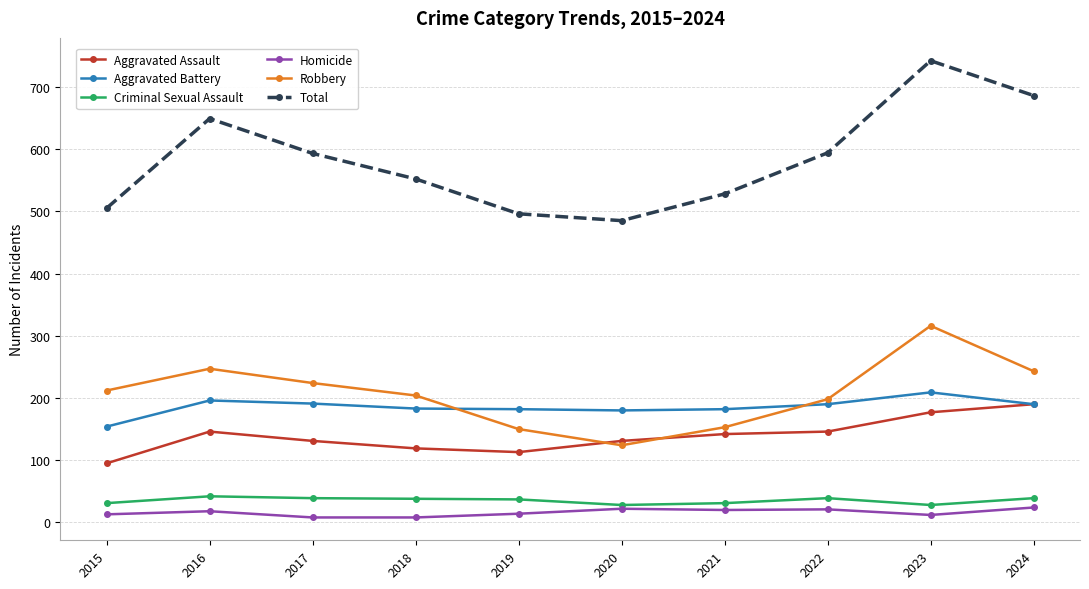

What is the smallest value displayed?

8